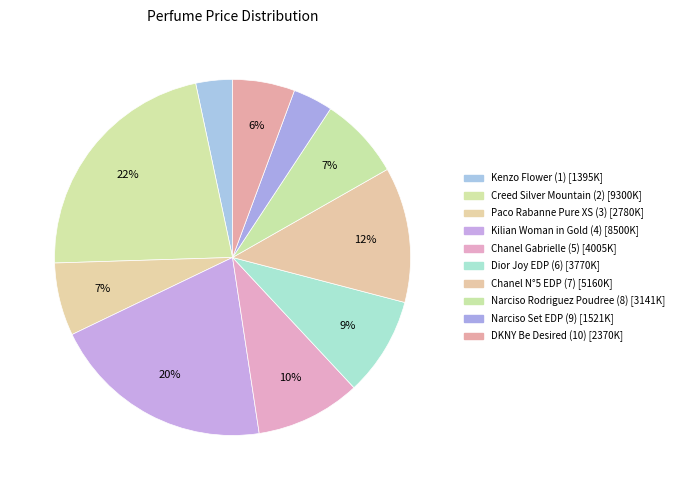

Rank the categories by value from highest to lowest.

Creed Silver Mountain (2), Kilian Woman in Gold (4), Chanel N°5 EDP (7), Chanel Gabrielle (5), Dior Joy EDP (6), Narciso Rodriguez Poudree (8), Paco Rabanne Pure XS (3), DKNY Be Desired (10), Narciso Set EDP (9), Kenzo Flower (1)